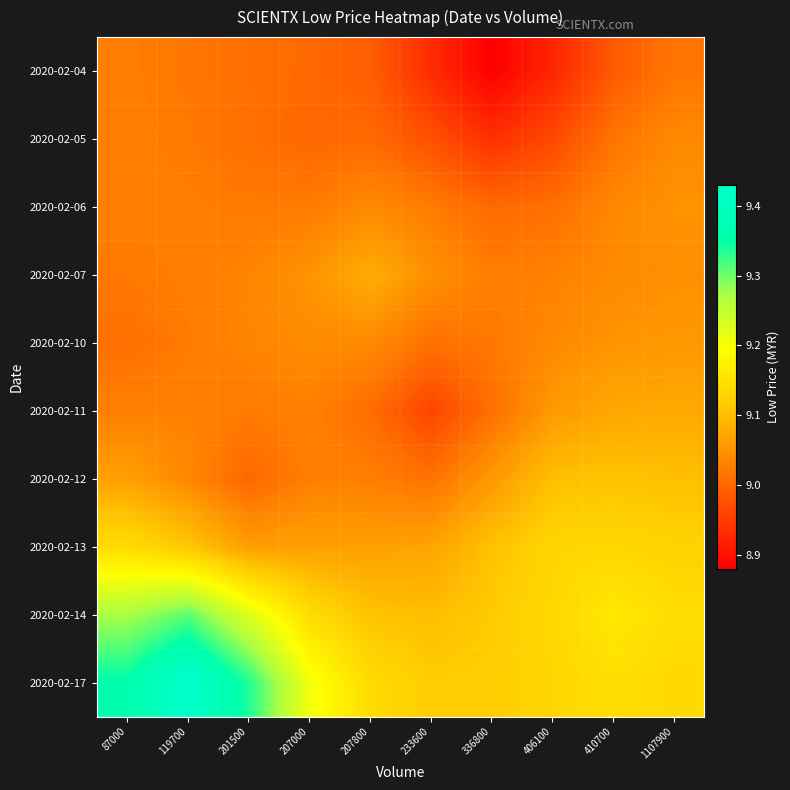

Reading left to right, list all the values displayed in this chart.

2020-02-04: 87000=9.0	119700=9.0	201500=9.0	207000=9.0	207800=9.0	233600=8.9	336800=8.9	406100=8.9	410700=9.0	1107900=9.0
2020-02-05: 87000=9.0	119700=9.0	201500=9.0	207000=9.0	207800=9.0	233600=9.0	336800=8.9	406100=9.0	410700=9.0	1107900=9.0
2020-02-06: 87000=9.0	119700=9.0	201500=9.0	207000=9.0	207800=9.0	233600=9.0	336800=9.0	406100=9.0	410700=9.0	1107900=9.0
2020-02-07: 87000=9.0	119700=9.0	201500=9.0	207000=9.1	207800=9.1	233600=9.0	336800=9.0	406100=9.0	410700=9.0	1107900=9.0
2020-02-10: 87000=9.0	119700=9.0	201500=9.0	207000=9.0	207800=9.0	233600=9.0	336800=9.0	406100=9.0	410700=9.1	1107900=9.1
2020-02-11: 87000=9.0	119700=9.0	201500=9.0	207000=9.0	207800=9.0	233600=9.0	336800=9.0	406100=9.1	410700=9.1	1107900=9.1
2020-02-12: 87000=9.1	119700=9.0	201500=9.0	207000=9.0	207800=9.0	233600=9.0	336800=9.1	406100=9.1	410700=9.1	1107900=9.1
2020-02-13: 87000=9.1	119700=9.1	201500=9.1	207000=9.1	207800=9.1	233600=9.1	336800=9.1	406100=9.1	410700=9.1	1107900=9.1
2020-02-14: 87000=9.3	119700=9.3	201500=9.2	207000=9.1	207800=9.1	233600=9.1	336800=9.1	406100=9.1	410700=9.2	1107900=9.1
2020-02-17: 87000=9.4	119700=9.4	201500=9.3	207000=9.2	207800=9.1	233600=9.1	336800=9.1	406100=9.1	410700=9.1	1107900=9.1